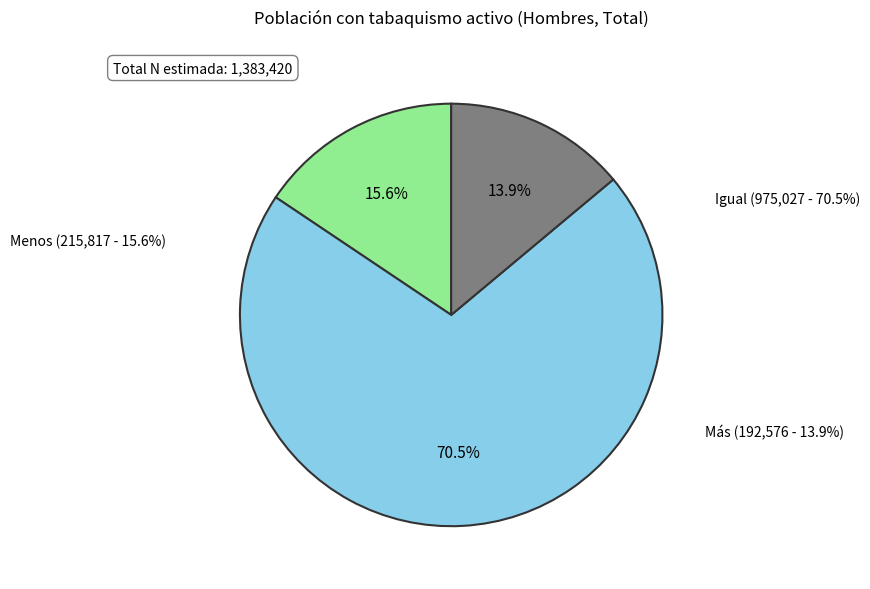

The Más slice represents 14% of the pie. True or false?

True